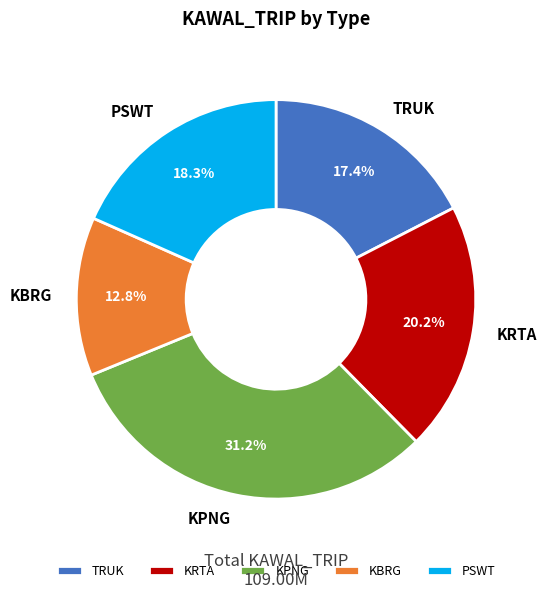

How many slices are in this pie chart?

5